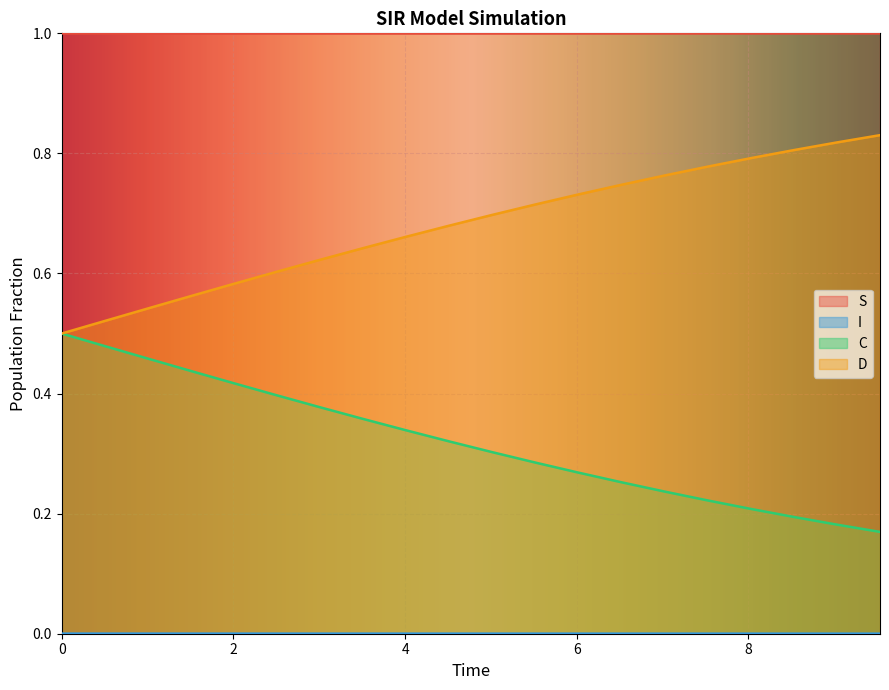

True or false: I and C intersect in this chart.

False